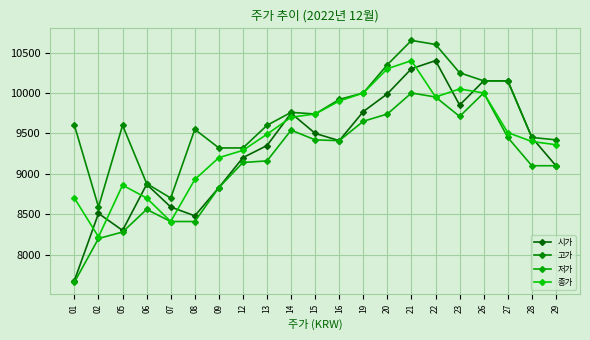

What are all the series names shown in the legend?

시가, 고가, 저가, 종가